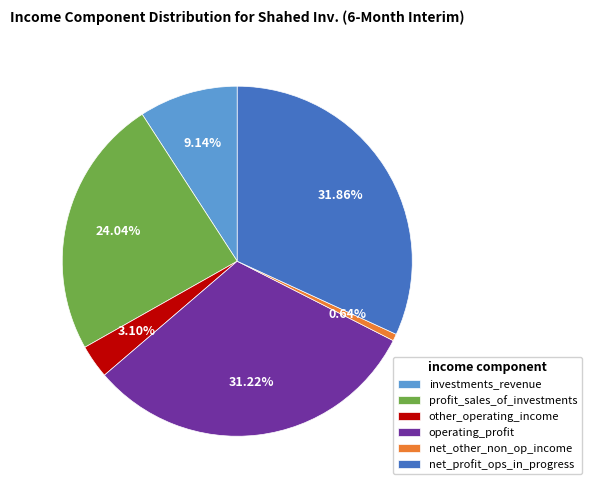

Between other_operating_income and operating_profit, which is larger?

operating_profit